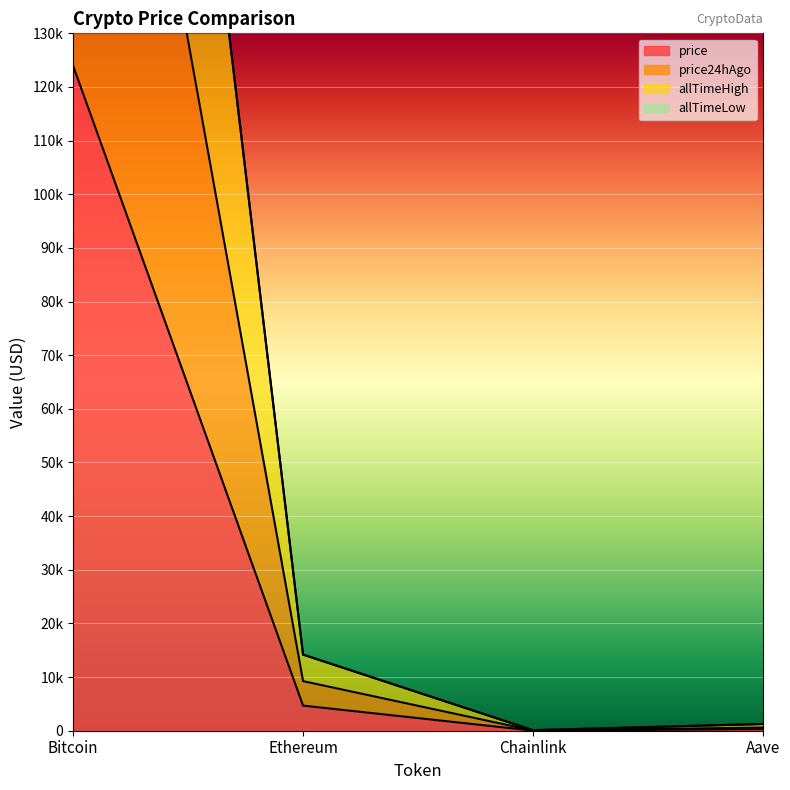

What is the total value across all series at Bitcoin?

746121.8